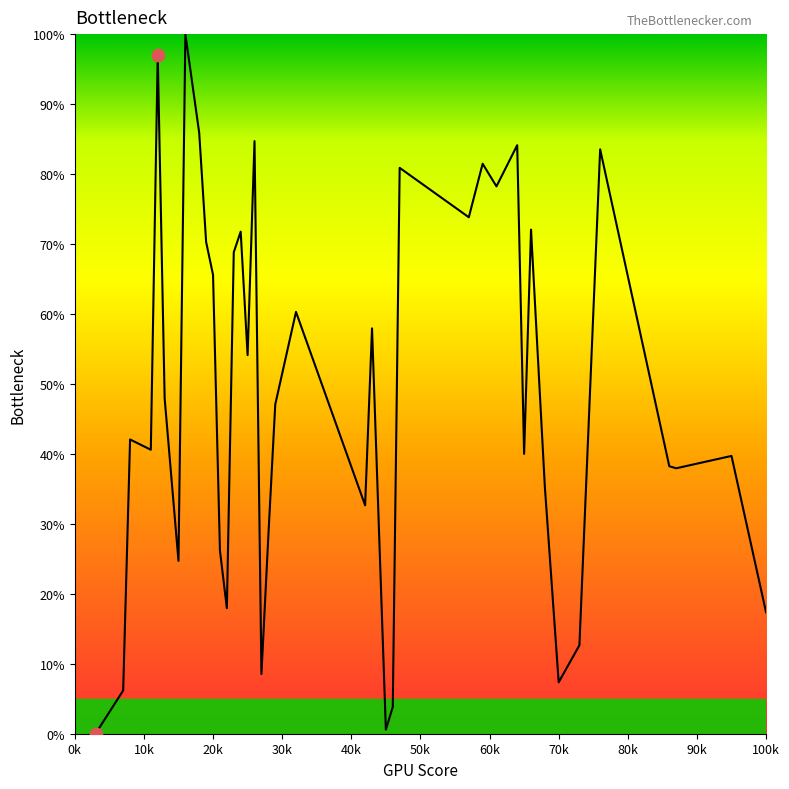

What is the difference between the maximum and minimum values?

100.0